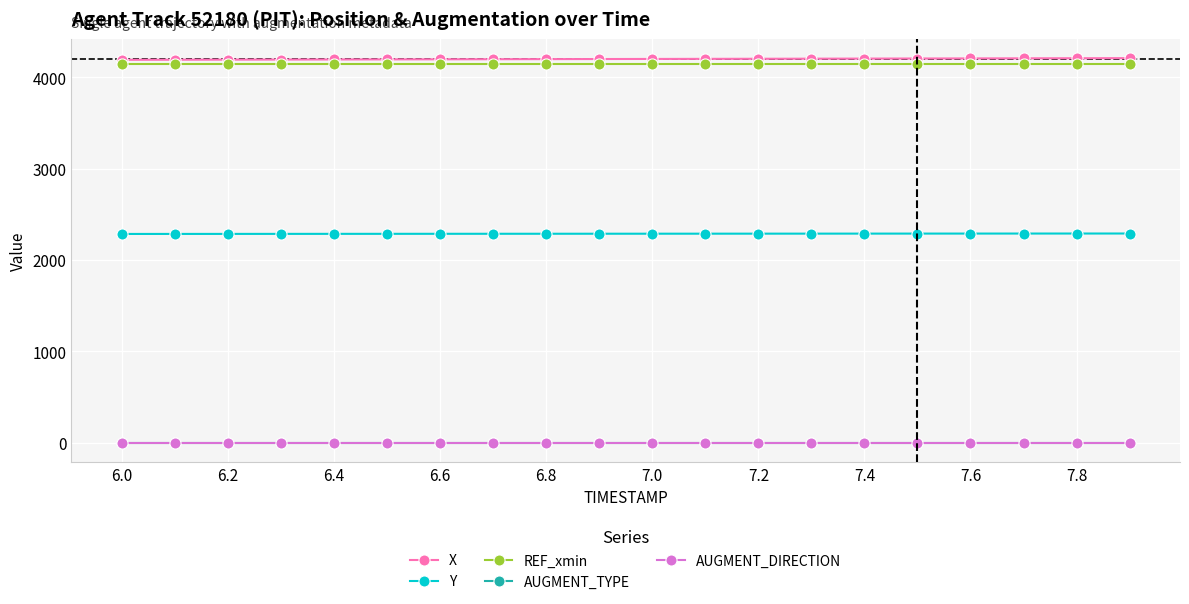

What is the value of the Y point at the 6th from the left?

2286.4